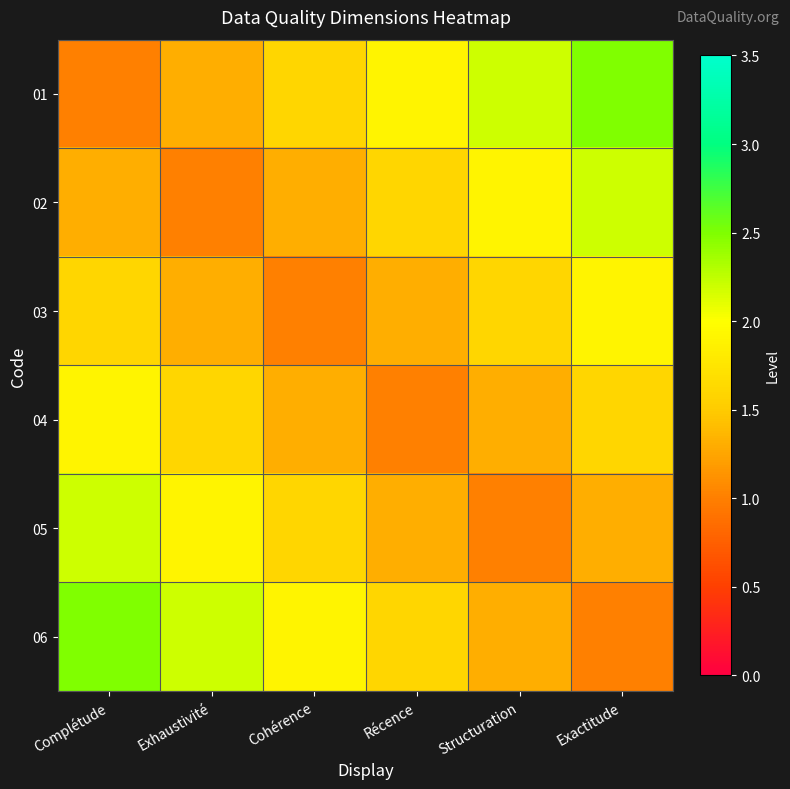

Reading left to right, list all the values displayed in this chart.

01: Complétude=1.0	Exhaustivité=1.3	Cohérence=1.6	Récence=1.9	Structuration=2.2	Exactitude=2.5
02: Complétude=1.3	Exhaustivité=1.0	Cohérence=1.3	Récence=1.6	Structuration=1.9	Exactitude=2.2
03: Complétude=1.6	Exhaustivité=1.3	Cohérence=1.0	Récence=1.3	Structuration=1.6	Exactitude=1.9
04: Complétude=1.9	Exhaustivité=1.6	Cohérence=1.3	Récence=1.0	Structuration=1.3	Exactitude=1.6
05: Complétude=2.2	Exhaustivité=1.9	Cohérence=1.6	Récence=1.3	Structuration=1.0	Exactitude=1.3
06: Complétude=2.5	Exhaustivité=2.2	Cohérence=1.9	Récence=1.6	Structuration=1.3	Exactitude=1.0